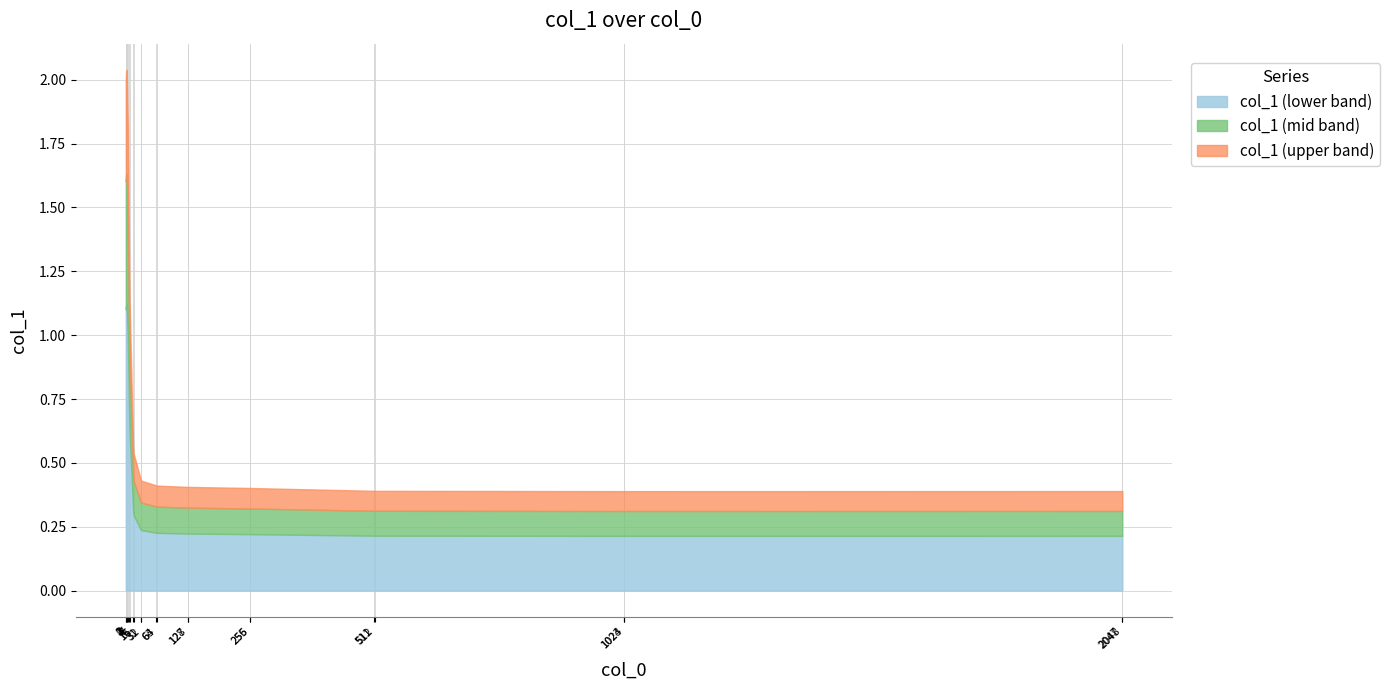

How many interior local valleys (lower than both neighbors) does the data have?

1